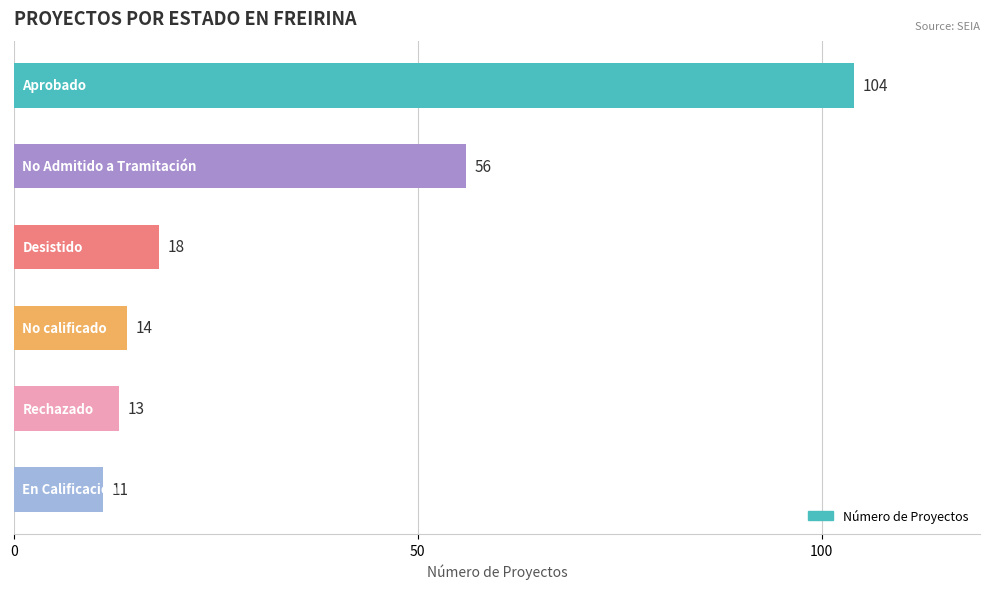

What is the difference between the maximum and minimum values?

93